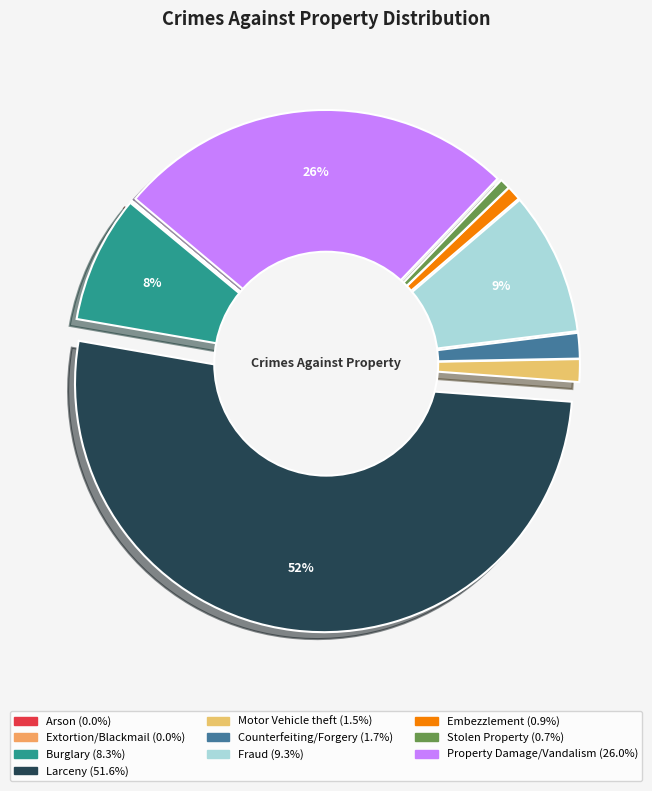

Which category has the smallest portion of the pie?

Arson